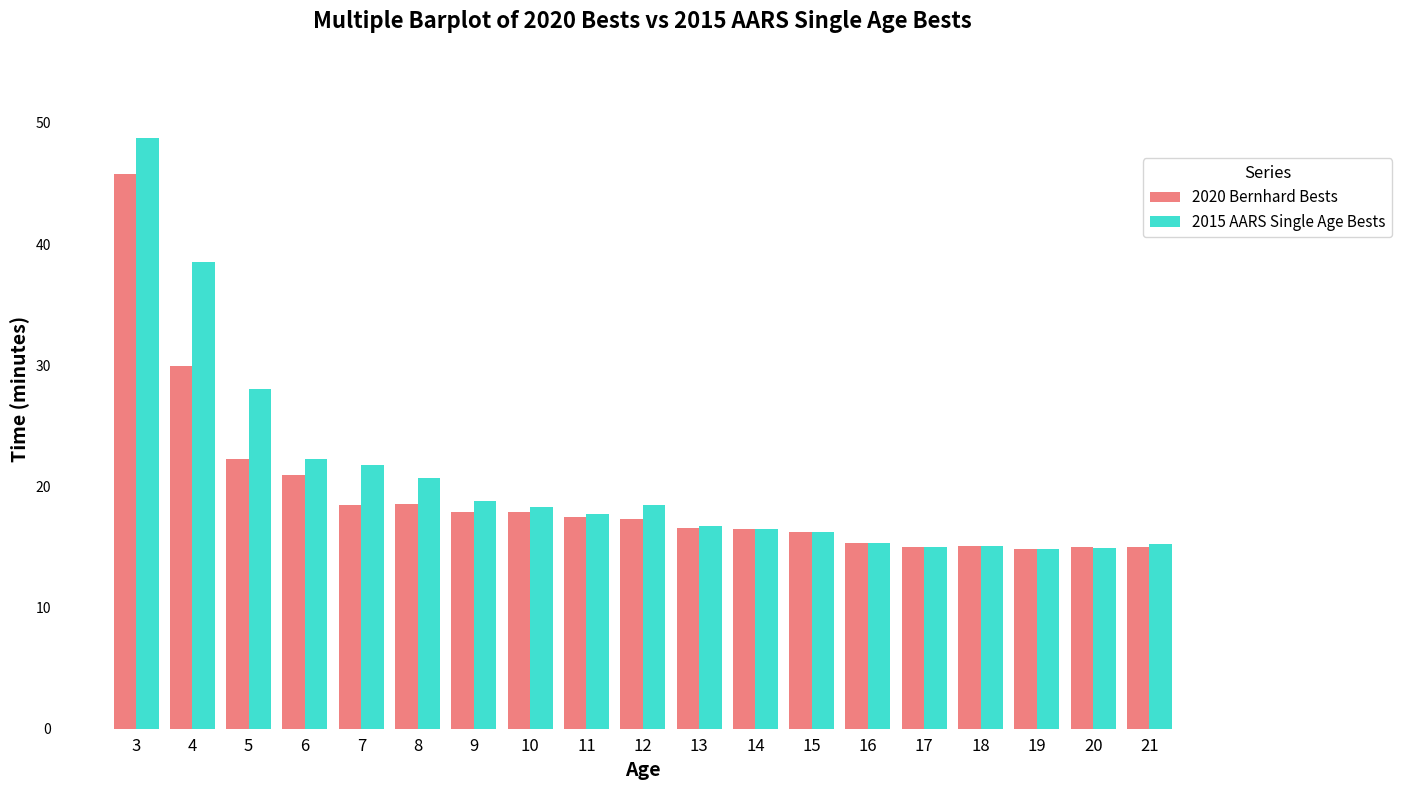

What is the sum of all 2015 AARS Single Age Bests values?

393.3